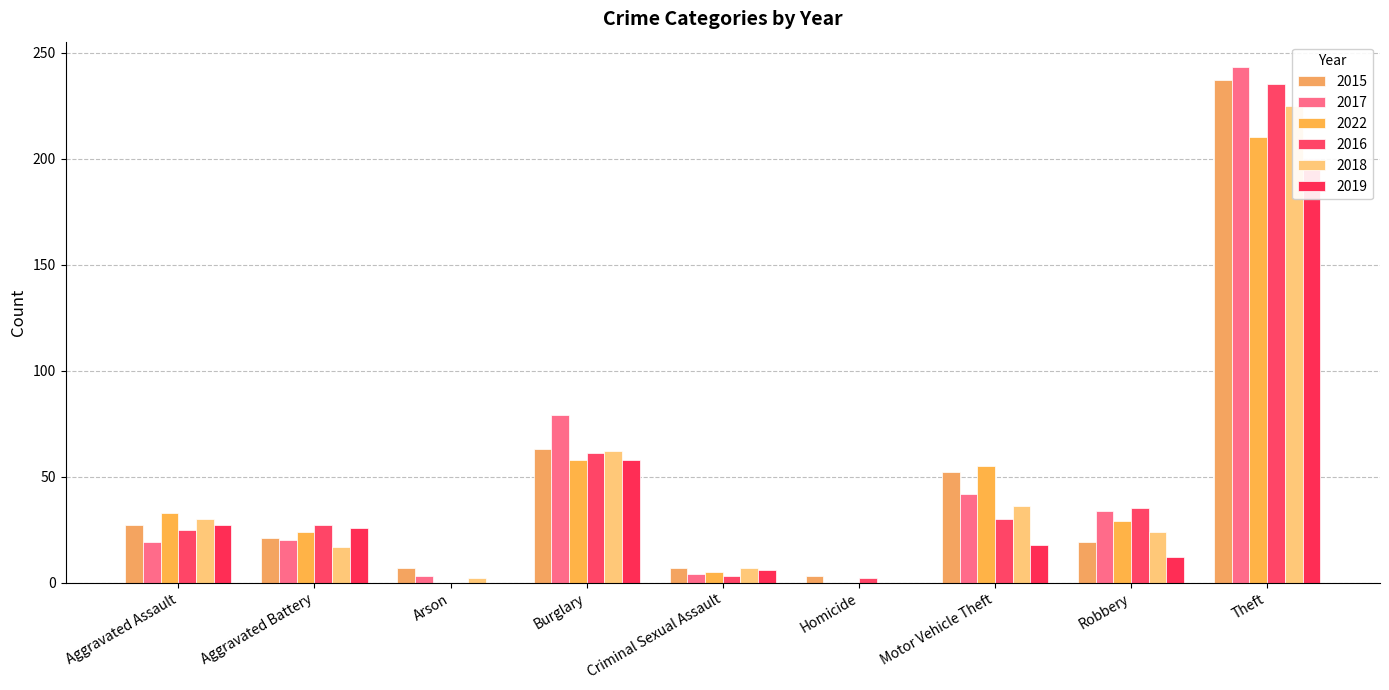

Read the 2016 value at Motor Vehicle Theft, to the nearest 50.

50